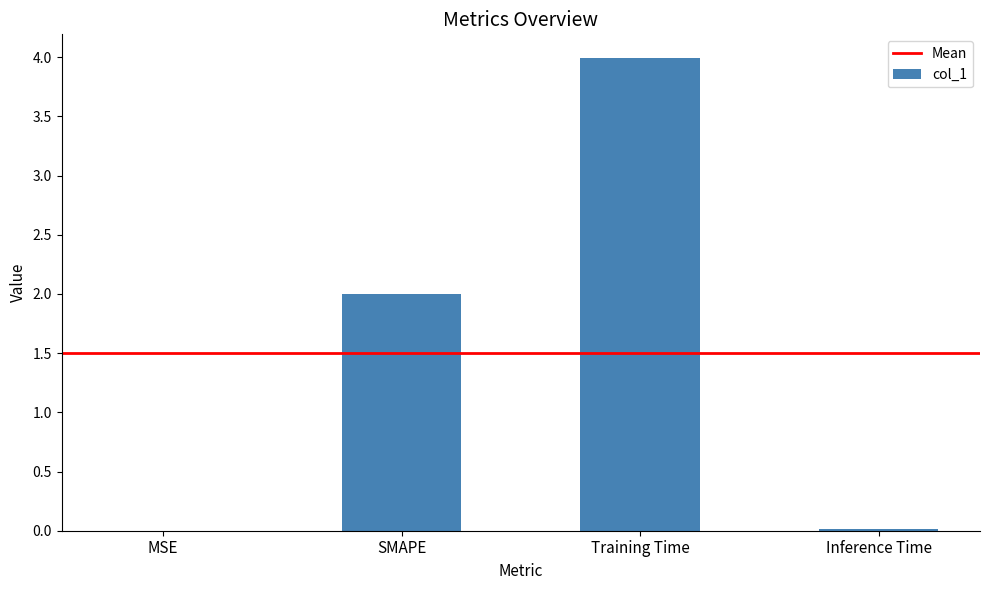

What is the difference between the values at Training Time and MSE?

4.0